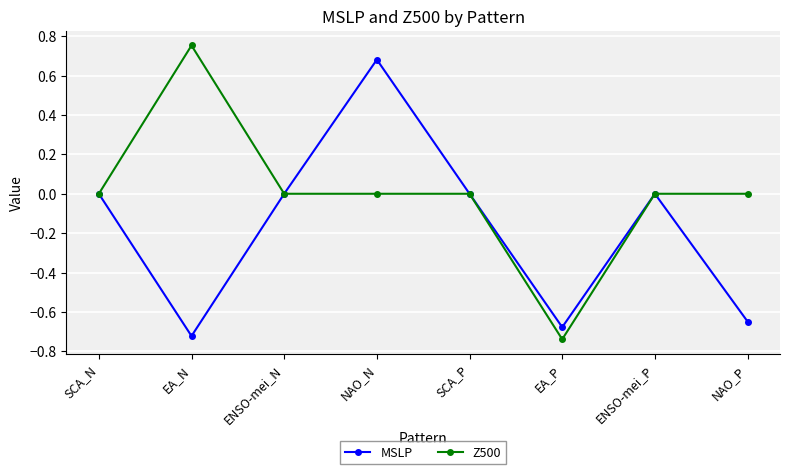

In MSLP, how many points are lower than both neighbors (excluding endpoints)?

2